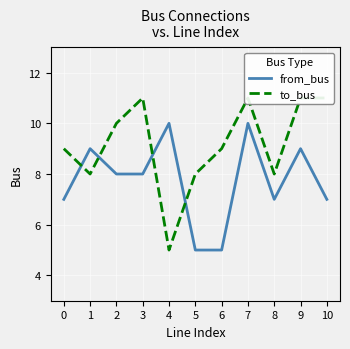

What is the spread (max minus min) of values at 2?

2